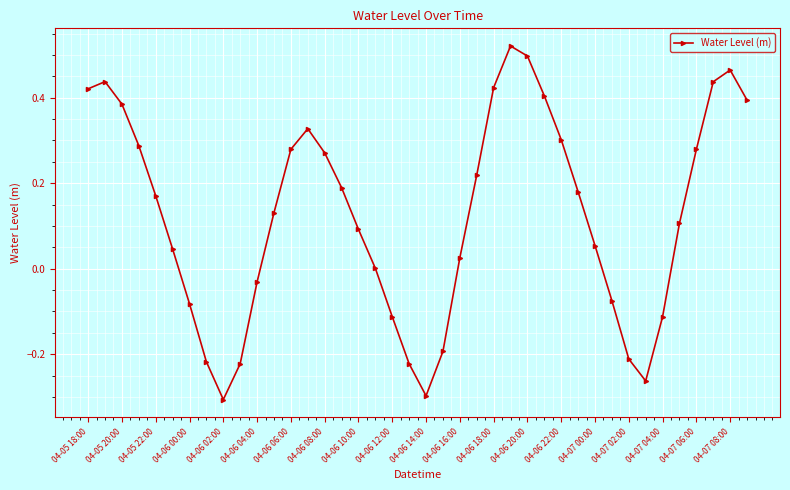

Does the chart have visible grid lines?

Yes